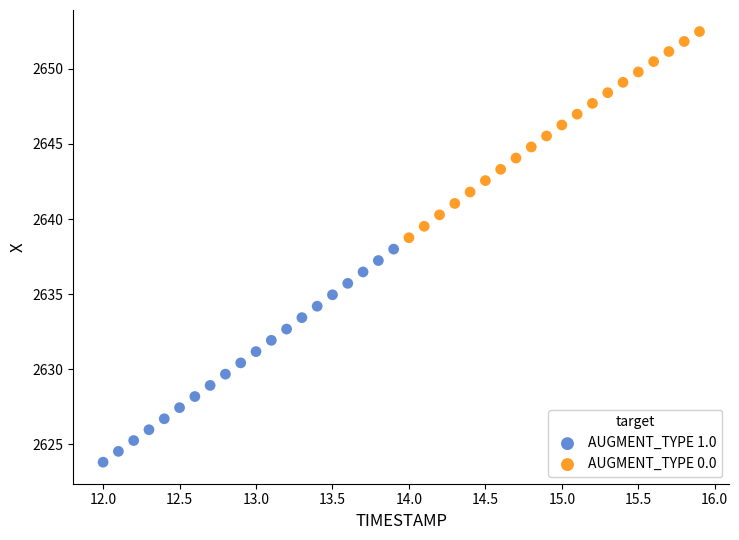

Which series has the largest Y range (max minus min)?

AUGMENT_TYPE 1.0